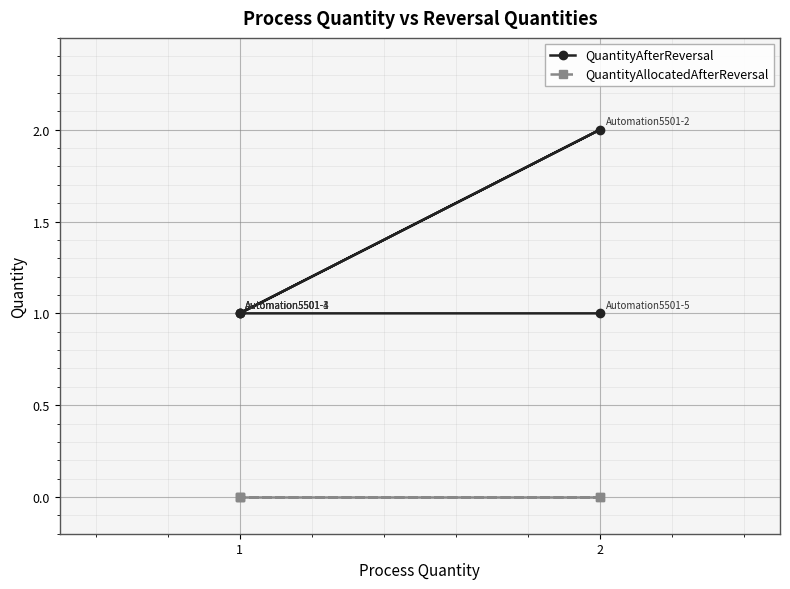

True or false: QuantityAllocatedAfterReversal has more than 1 interior local peaks.

False